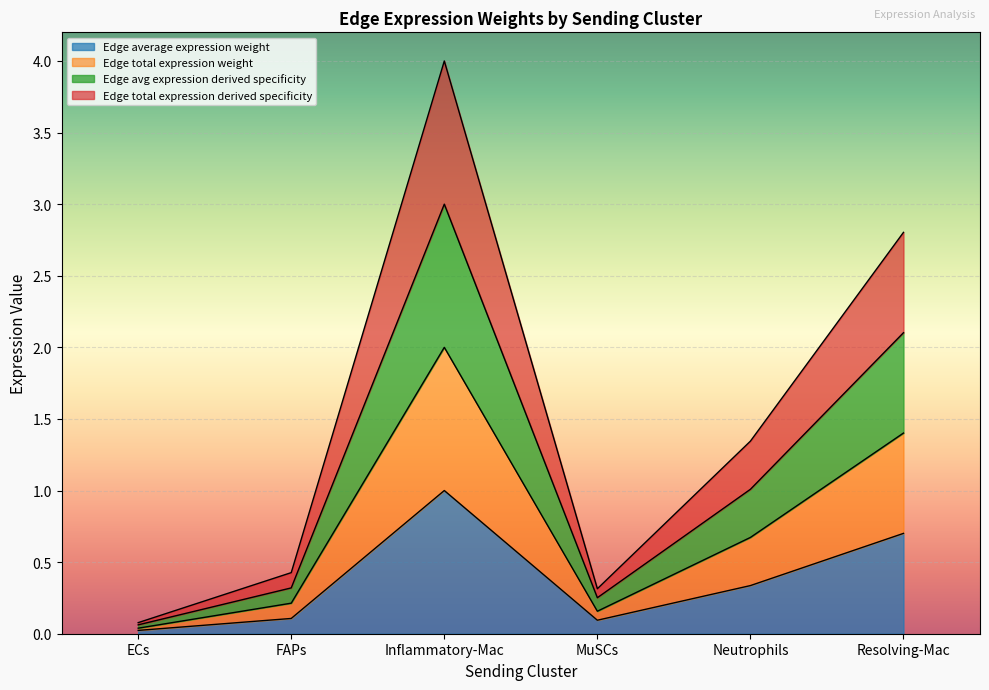

Count the number of categories in the chart.

6